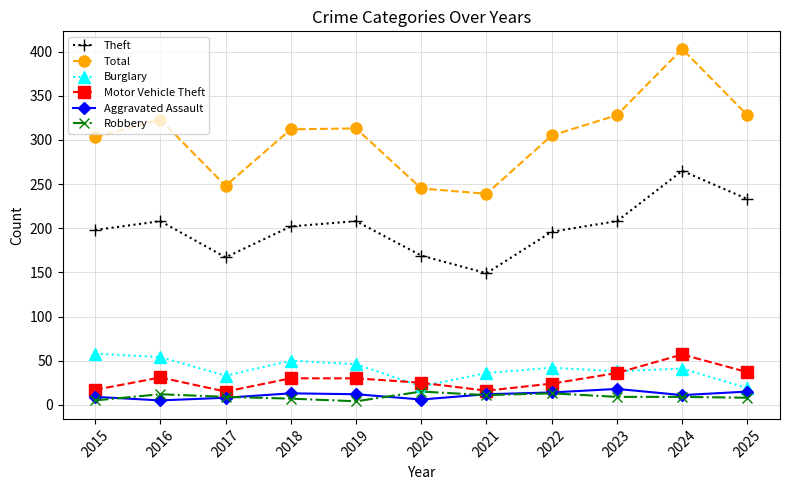

True or false: Total and Motor Vehicle Theft cross at least once.

False